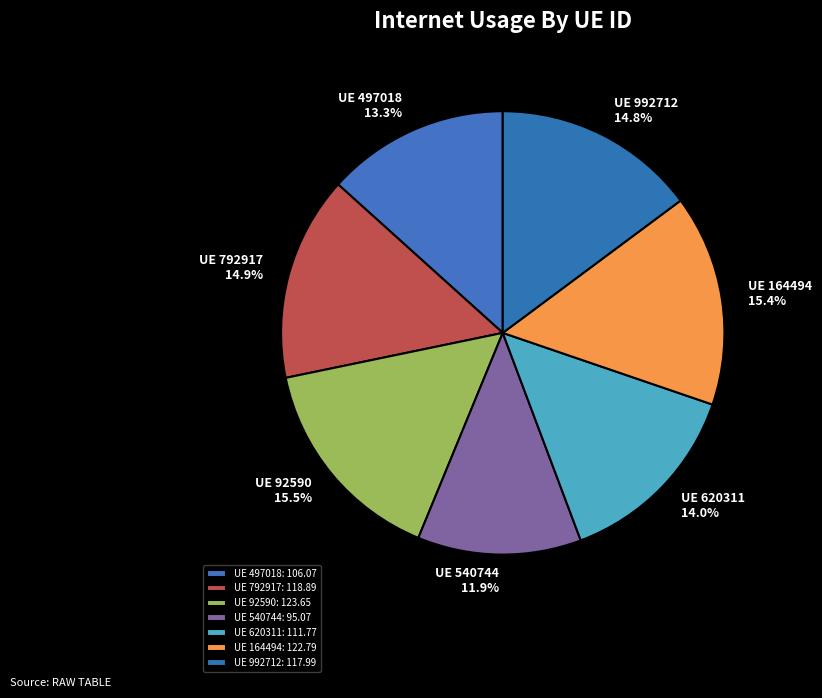

How many segments does this pie chart have?

7